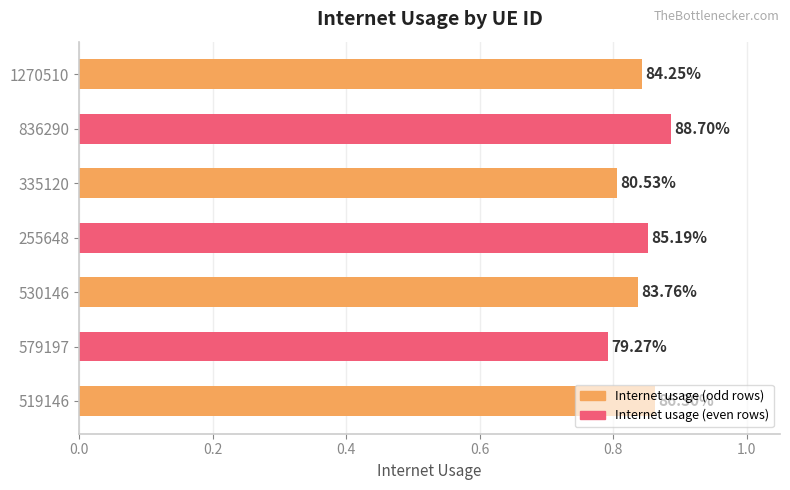

How many bars are there in total?

7